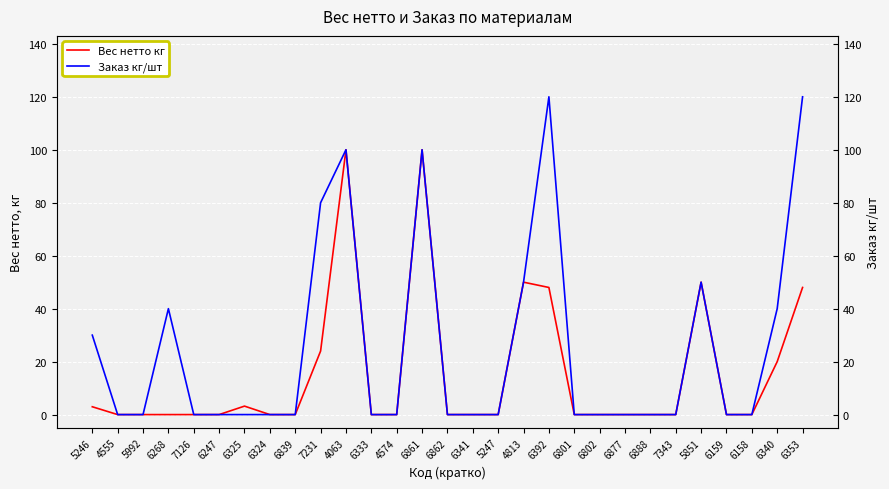

True or false: Вес нетто кг and Заказ кг/шт cross at least once.

False